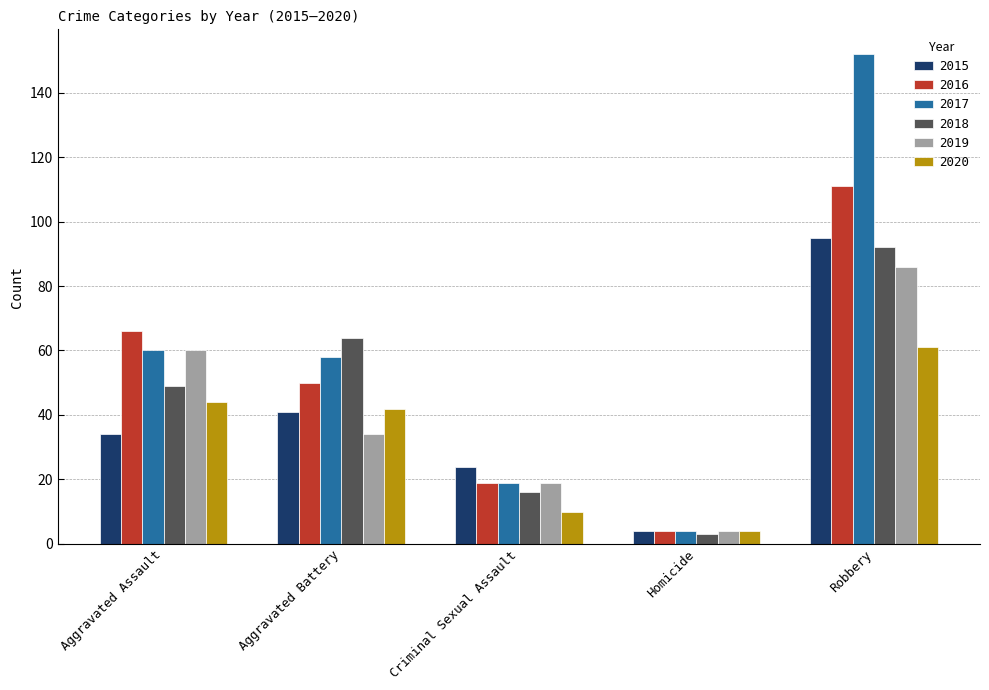

What is the sum of all 2020 values?

161